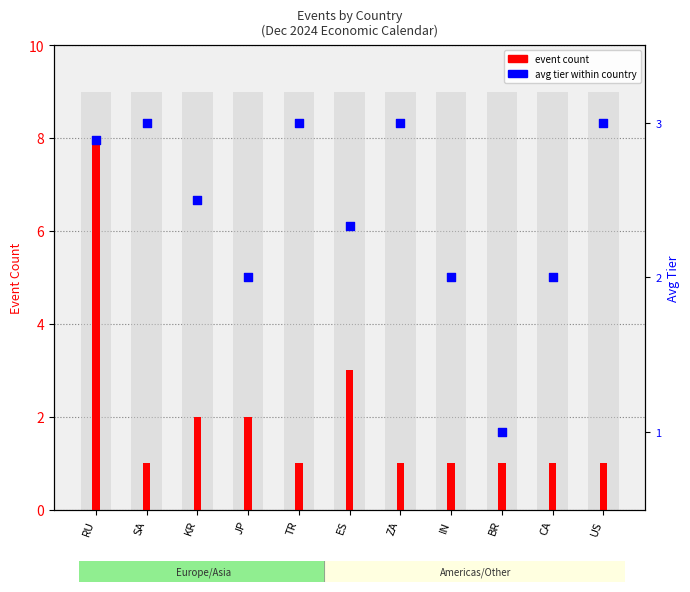

What are all the series names shown in the legend?

event count, avg tier within country